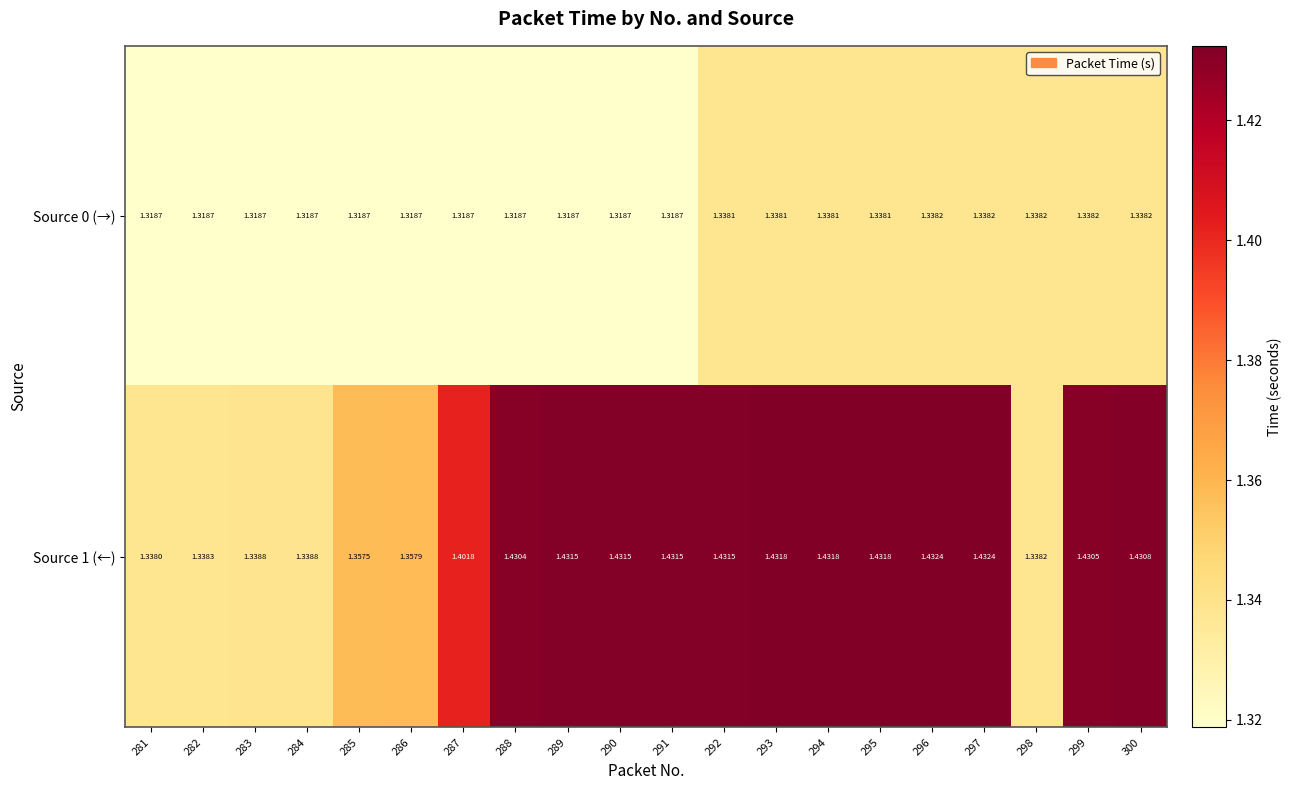

Is the value of Source 1 (←) at 292 greater than the value of Source 0 (→) at 292?

Yes